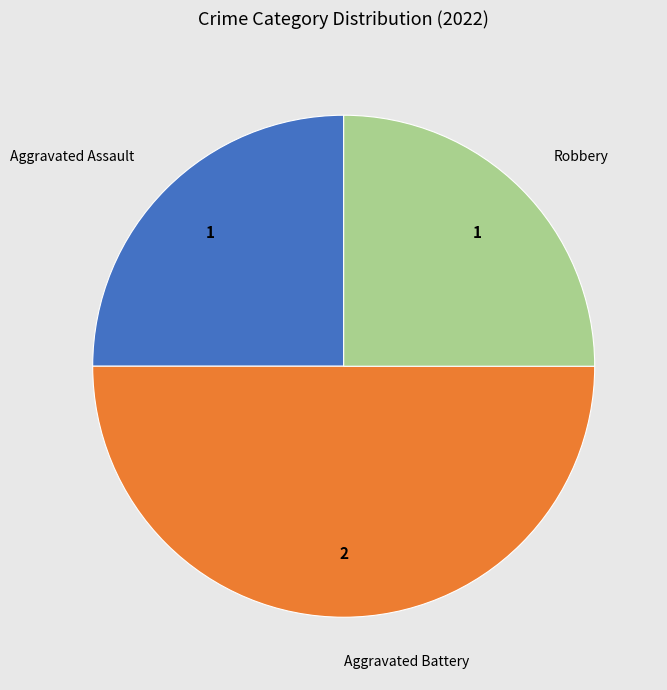

Does Aggravated Assault account for over 50% of the chart?

No